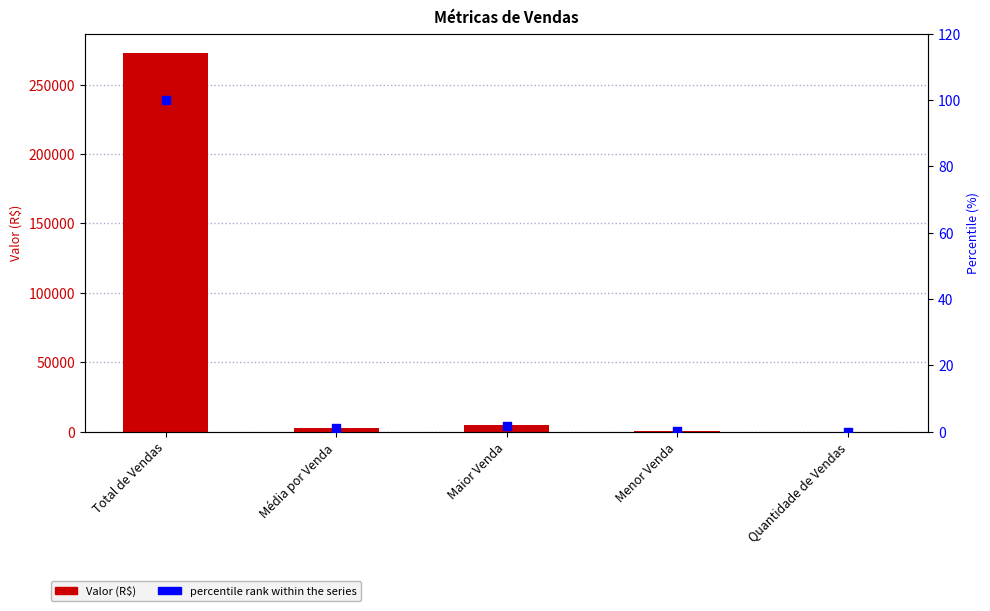

Which series has the largest total across all categories?

Valor (R$)